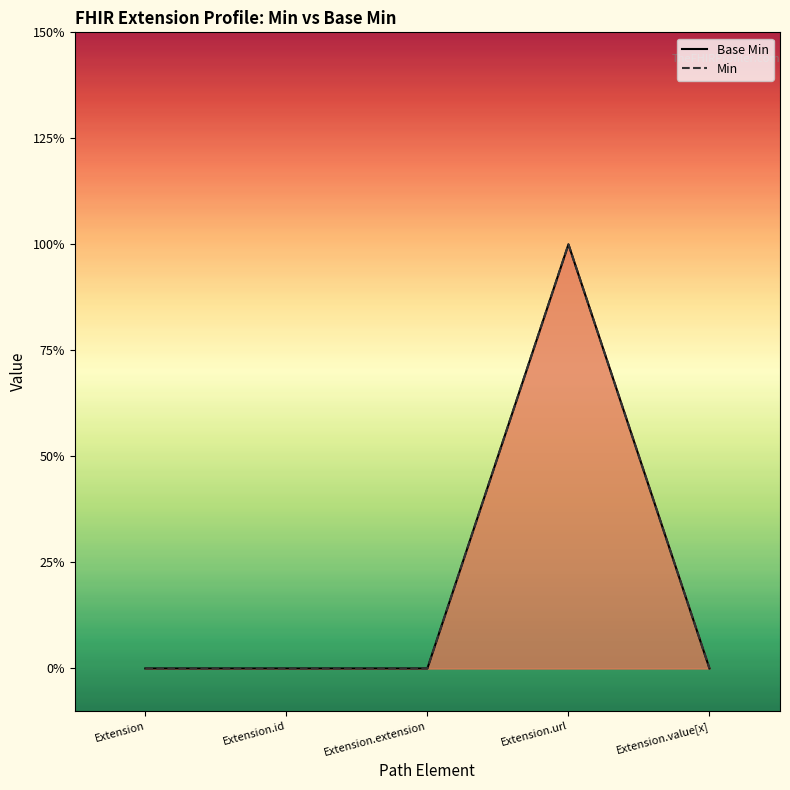

What is the greatest value displayed?

1